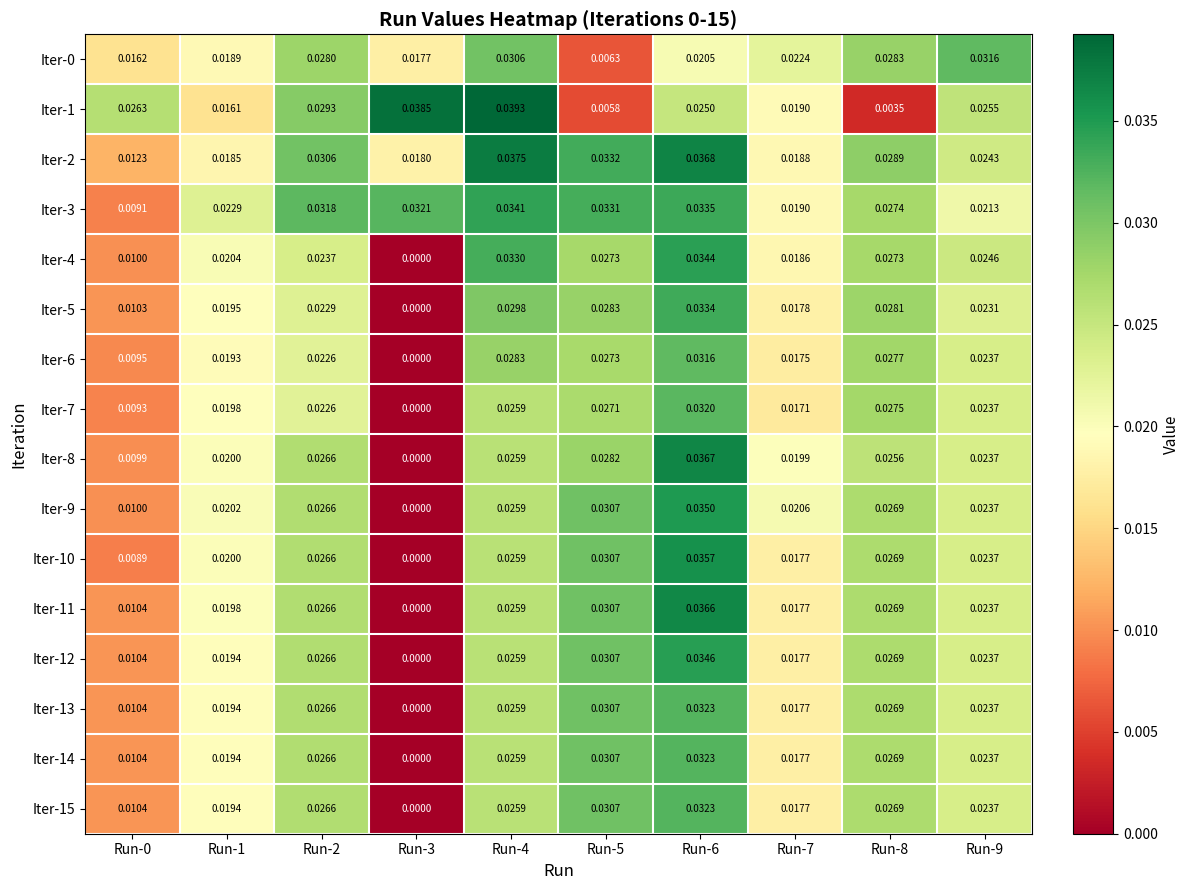

Count the number of categories in the chart.

10